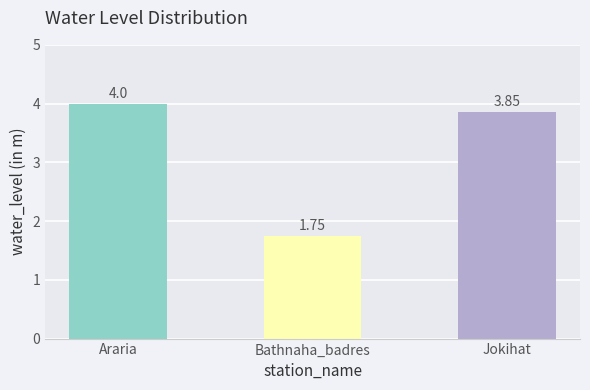

What is the change in value from Bathnaha_badres to Jokihat?

+2.1